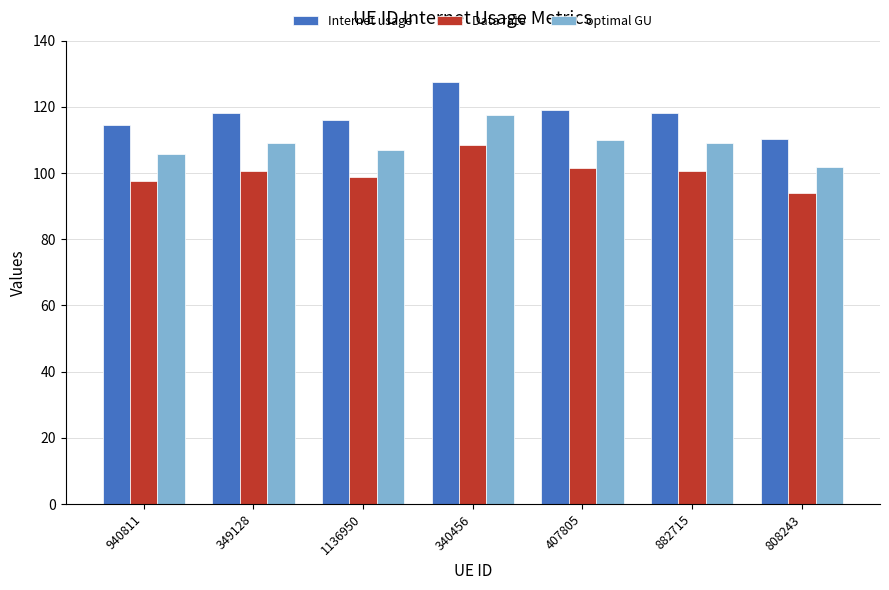

Read the optimal GU value at 349128.

109.0